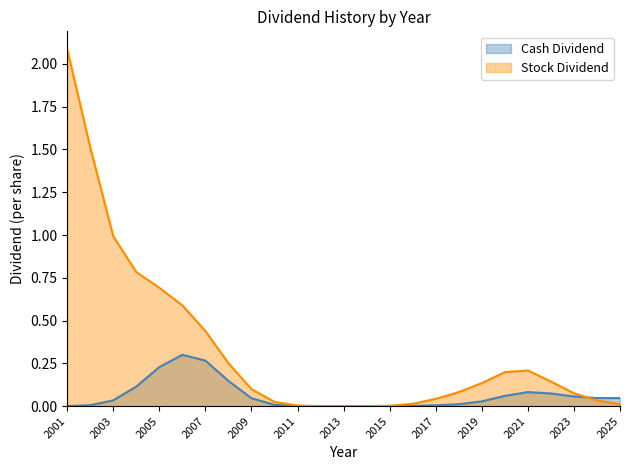

Count the number of categories in the chart.

25